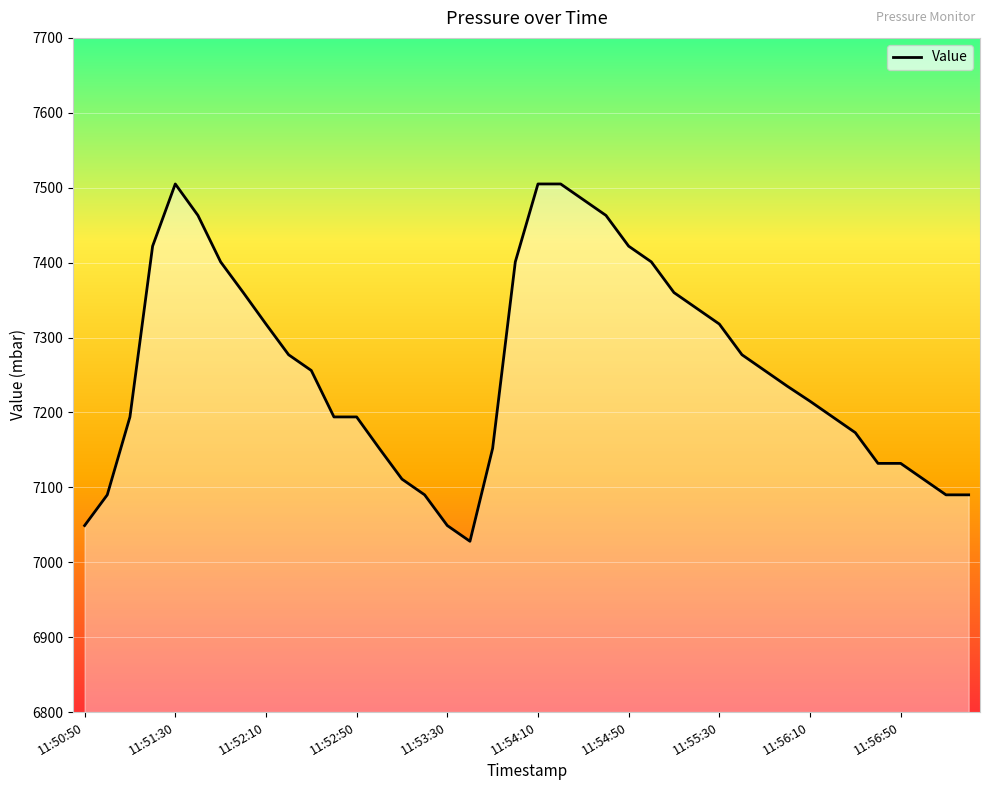

Which category has the highest value across all series?

11:51:30